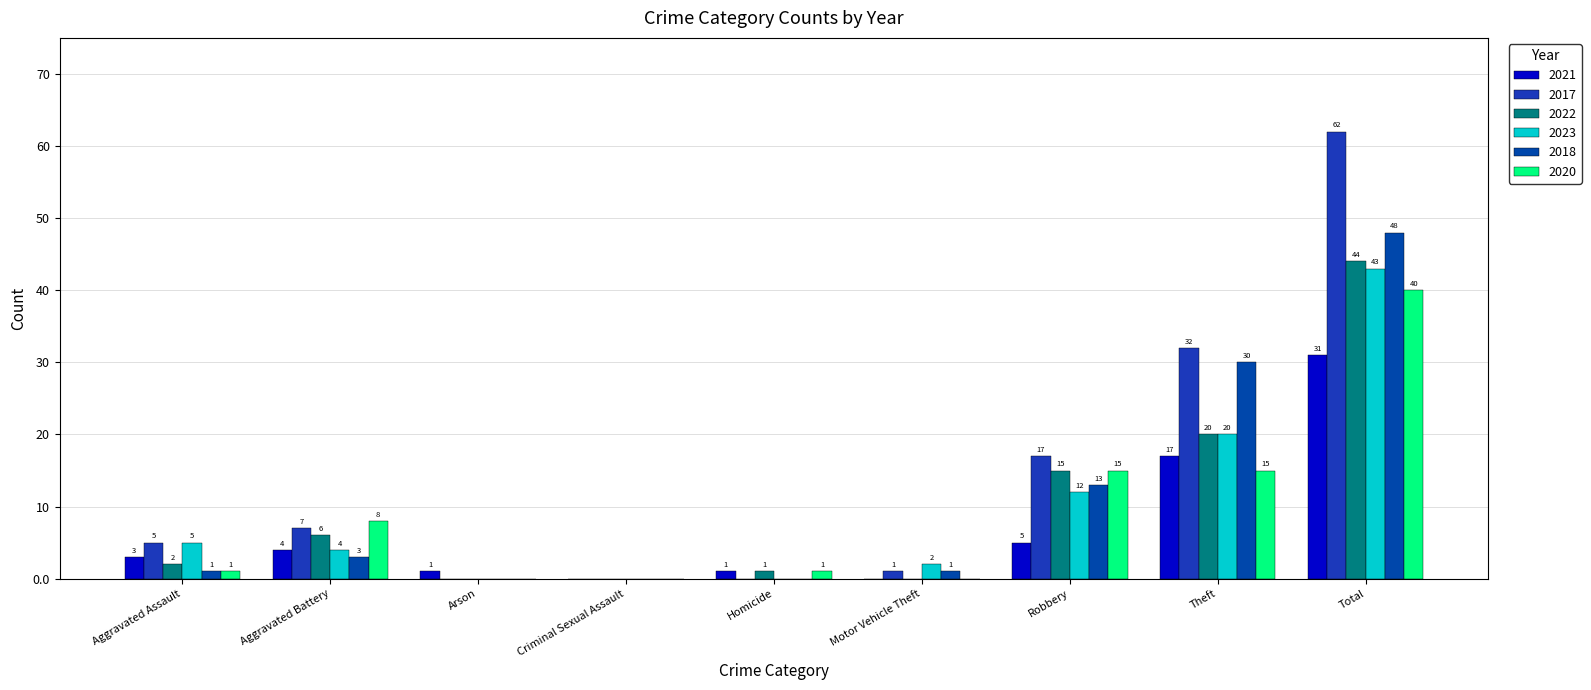

What is the average value of the 2020 series?

9